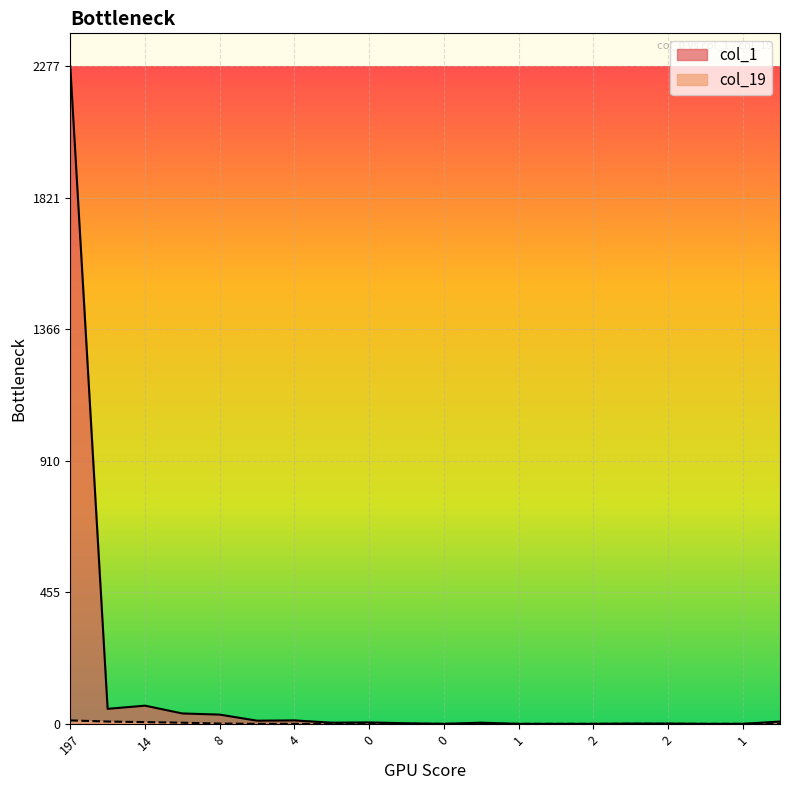

At which label does col_1 reach its peak?

197